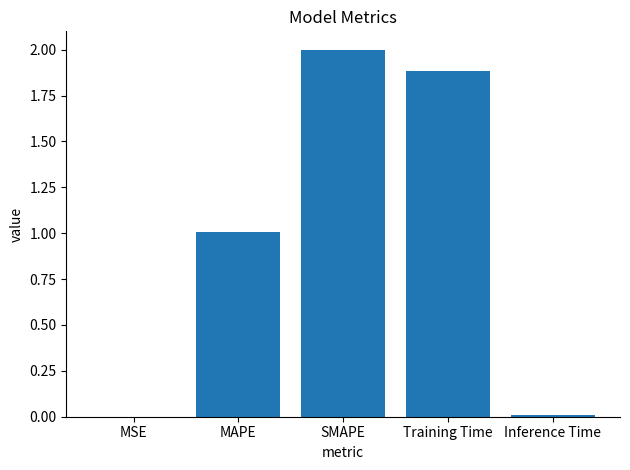

What is the maximum value shown in the chart?

2.0